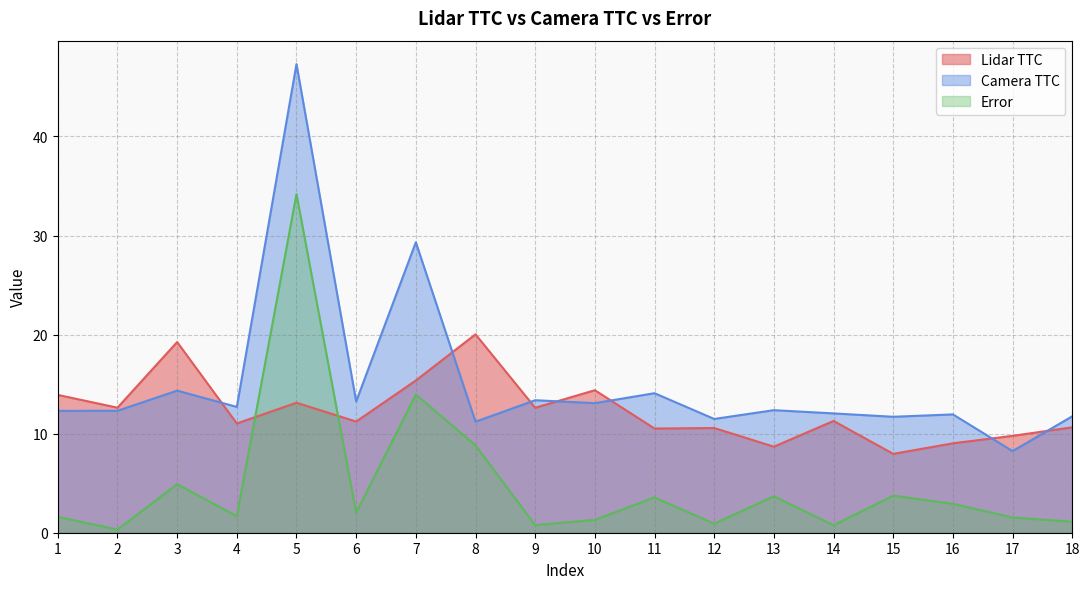

How many series are shown in this chart?

3